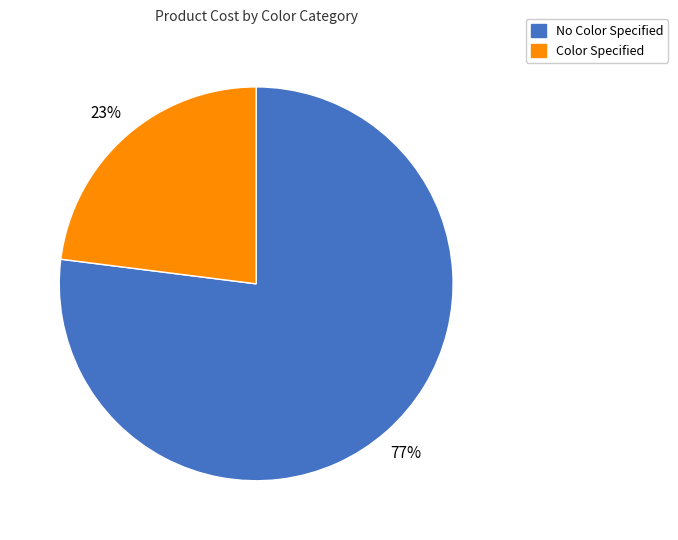

Does any single category account for the majority?

Yes